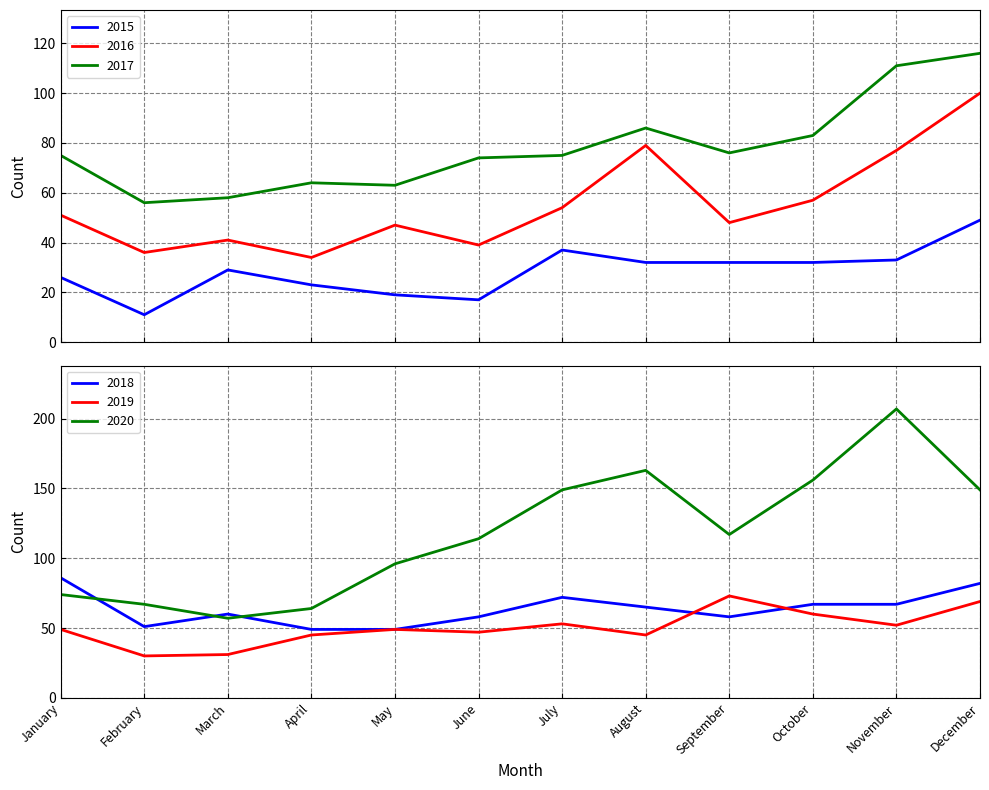

Which series changed the most between April and June?

2020